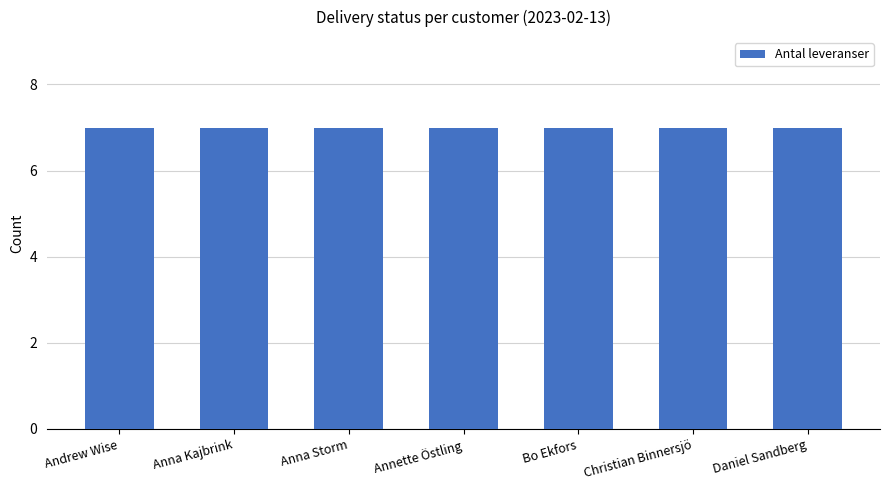

Where is Antal OK leveranser nearest to the value 5?

Andrew Wise